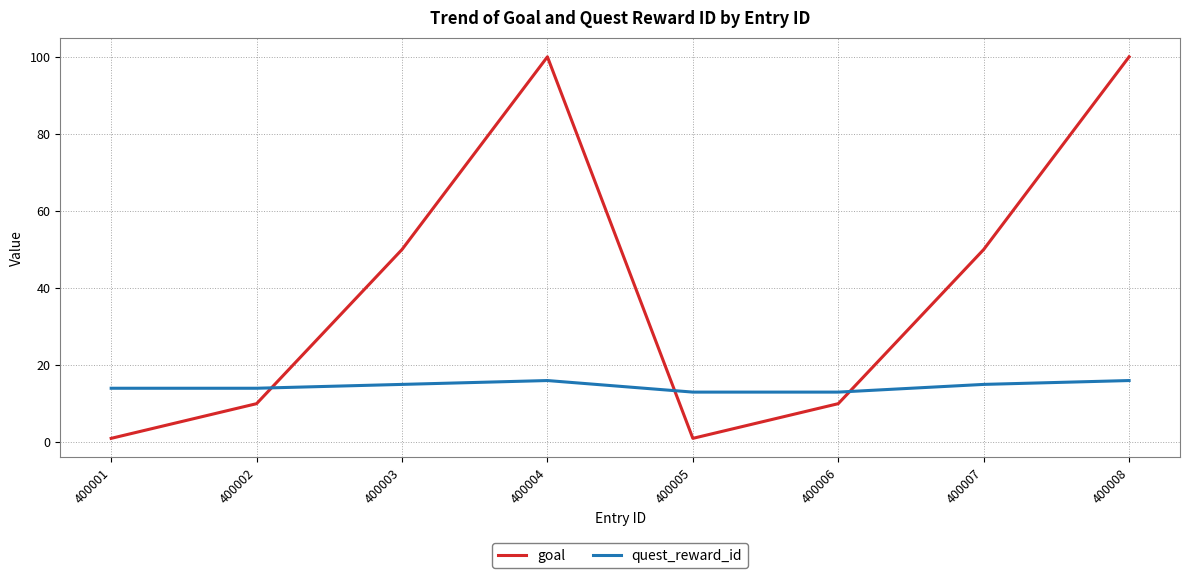

Reading right to left, transcribe all the data shown in this chart.

goal: 100	50	10	1	100	50	10	1
quest_reward_id: 16	15	13	13	16	15	14	14